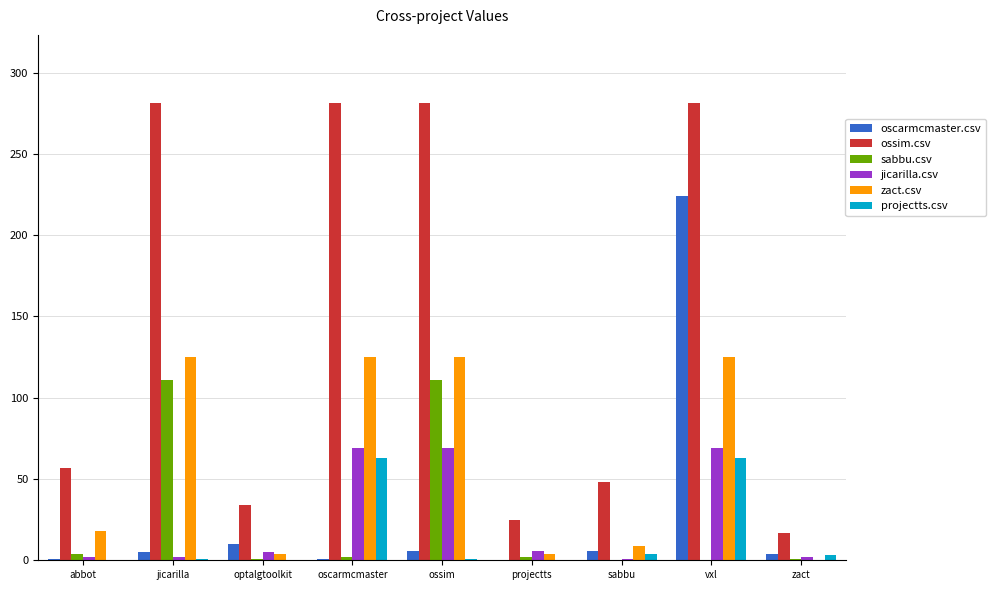

Which series has the largest total across all categories?

ossim.csv